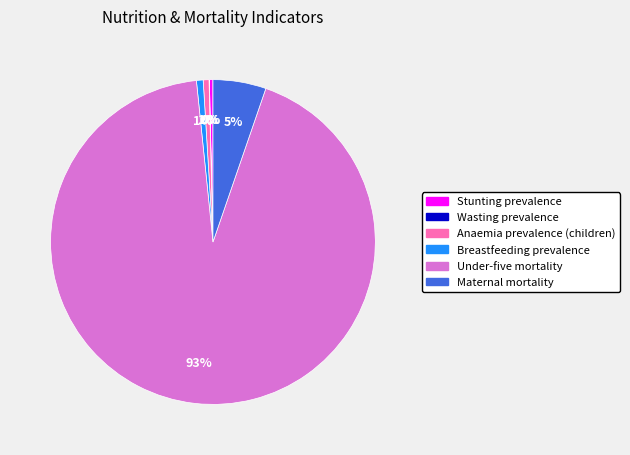

Do Stunting prevalence and Maternal mortality together represent more than half of the pie?

No